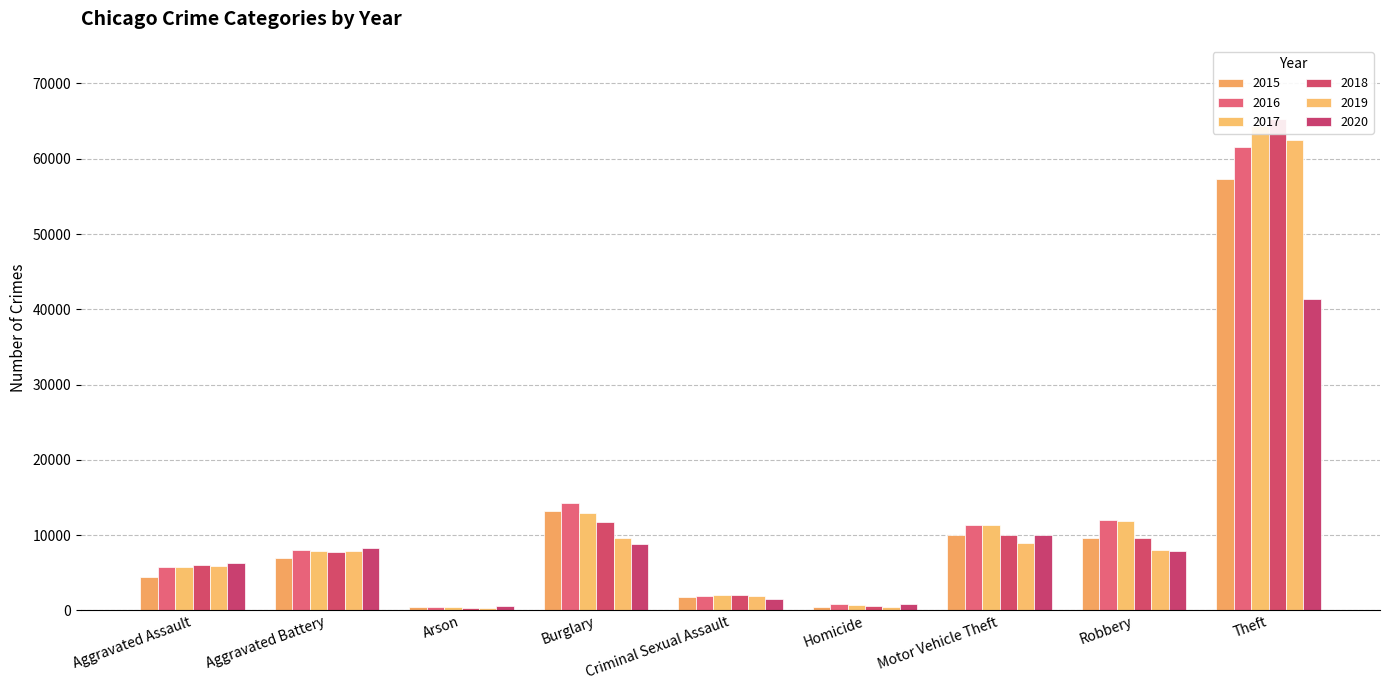

How many bars are there in total?

54